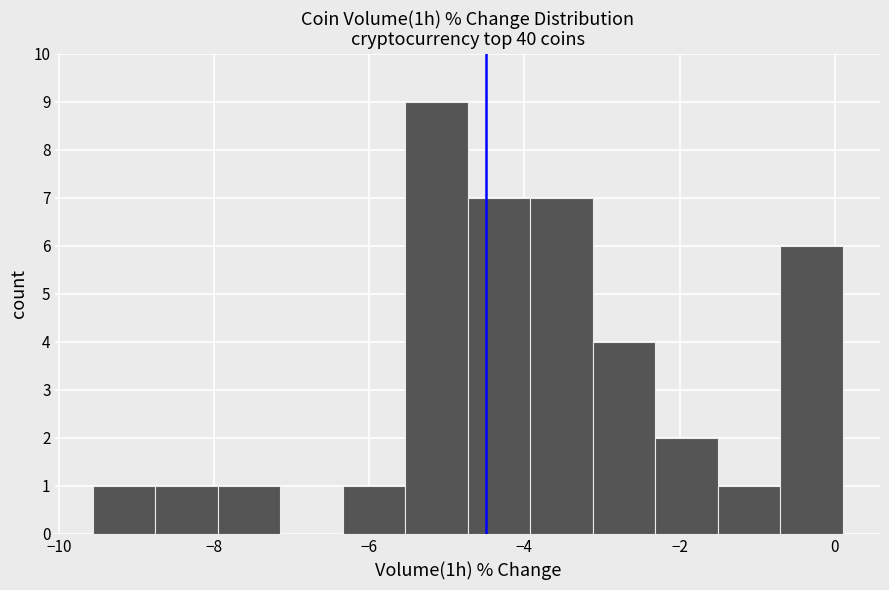

Reading left to right, list every bar in this chart as the range it spans on the x-axis followed by its height. Neither the bar edges nor the heights are printed on the chart, so give them approximately, as read against the axes.

-9.6 to -8.8: 1
-8.8 to -8.0: 1
-8.0 to -7.2: 1
-7.2 to -6.4: 0
-6.4 to -5.6: 1
-5.6 to -4.8: 9
-4.8 to -4.0: 7
-4.0 to -3.2: 7
-3.2 to -2.4: 4
-2.4 to -1.6: 2
-1.6 to -0.8: 1
-0.8 to 0.2: 6